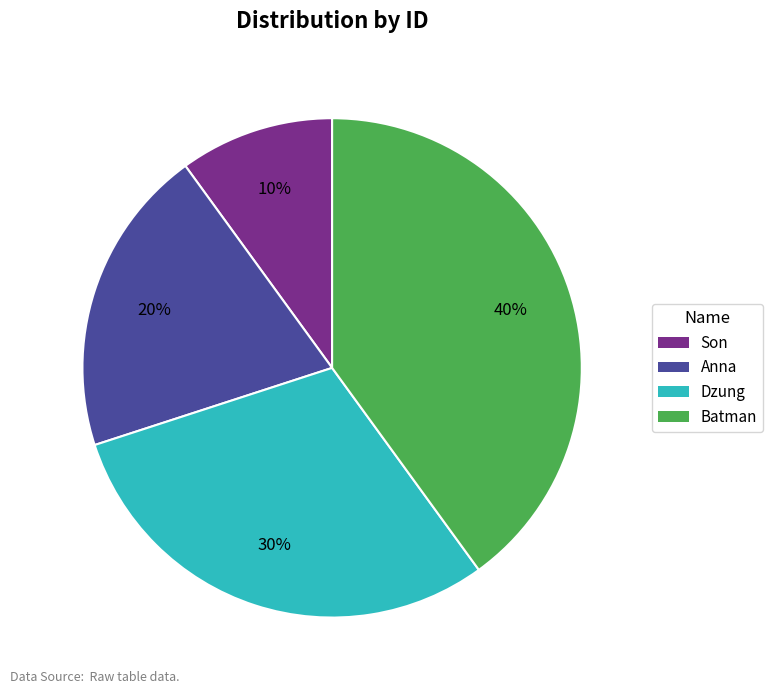

What is the largest slice in the pie chart?

Batman